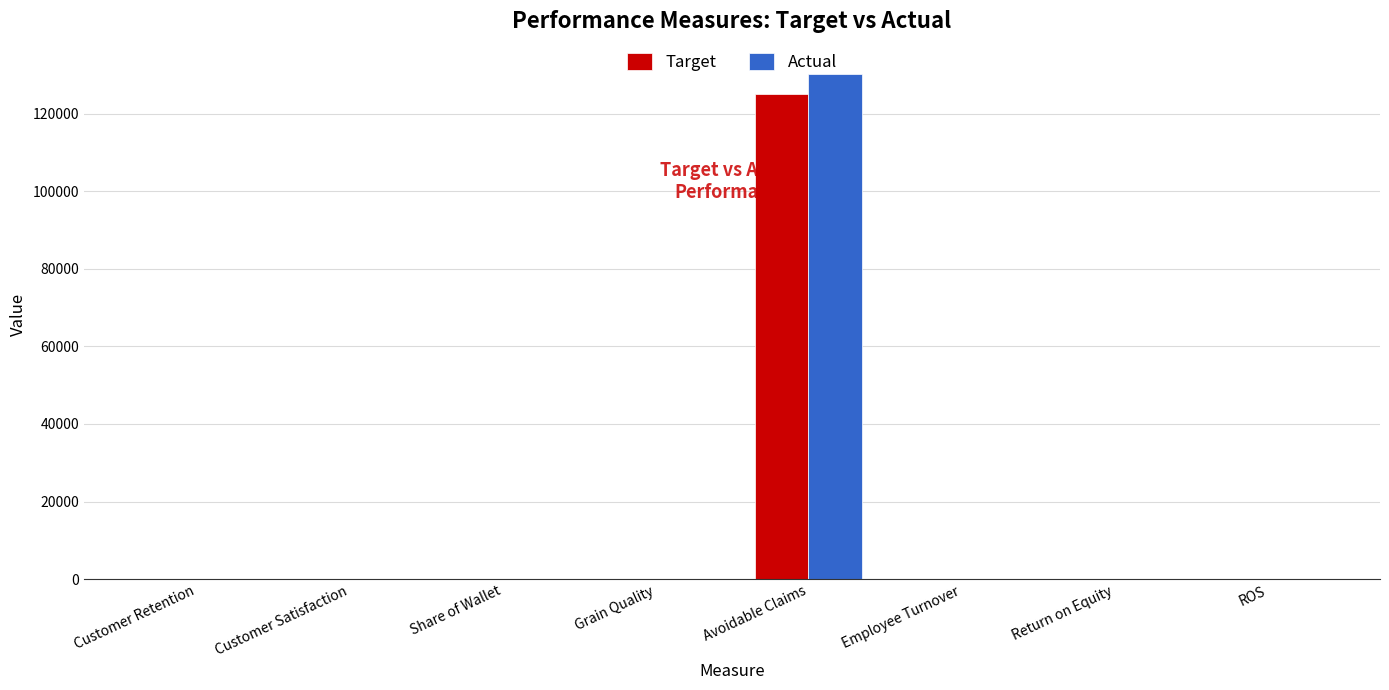

At which category is the sum across all series the highest?

Avoidable Claims